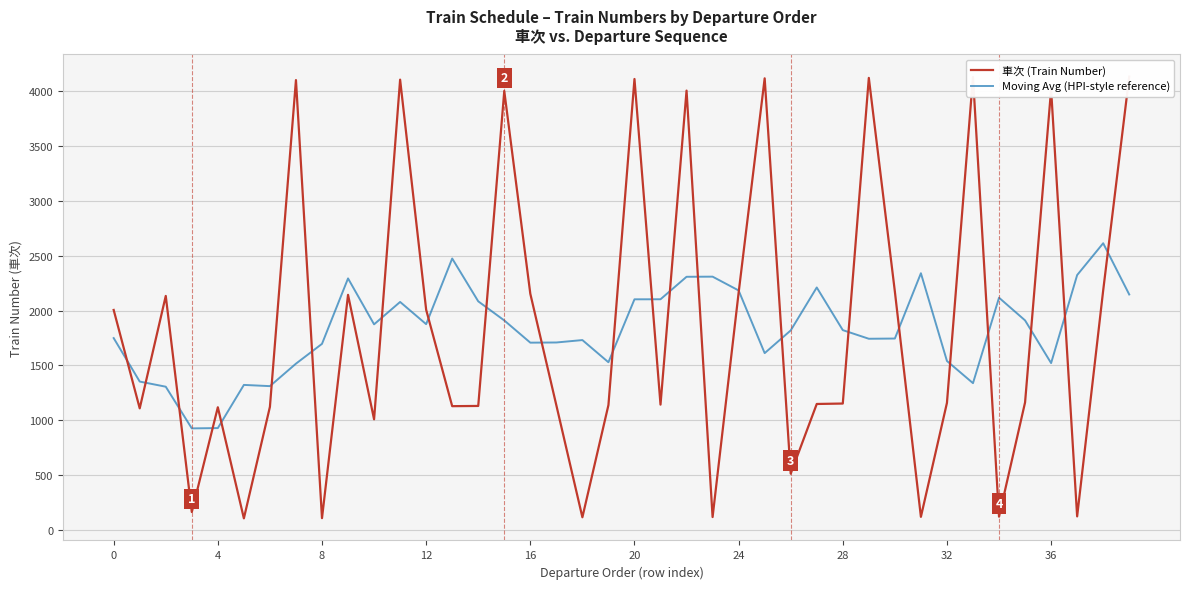

What is the approximate value of 車次 (Train Number) at 27?

1147.0